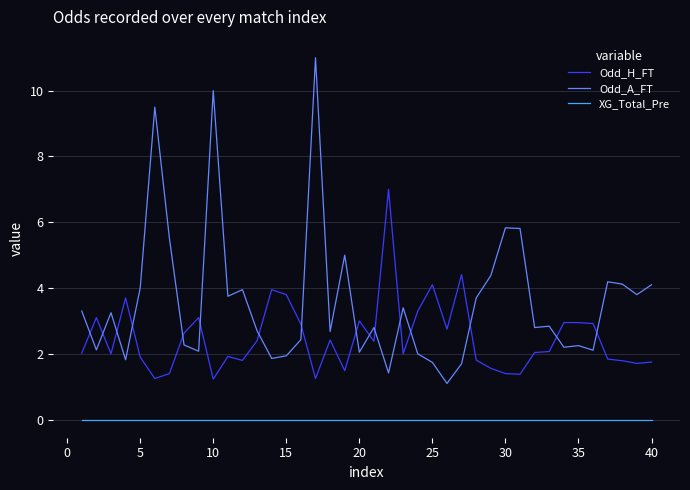

True or false: XG_Total_Pre and Odd_A_FT cross at least once.

False